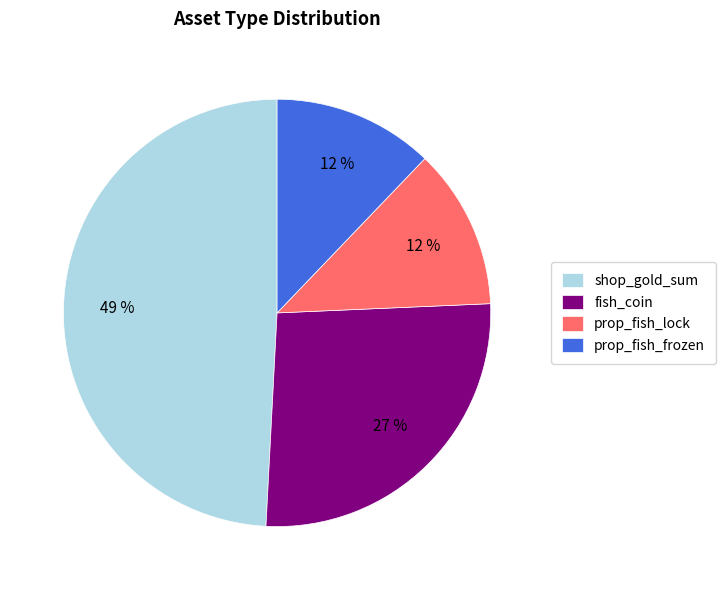

Between prop_fish_lock and fish_coin, which is larger?

fish_coin